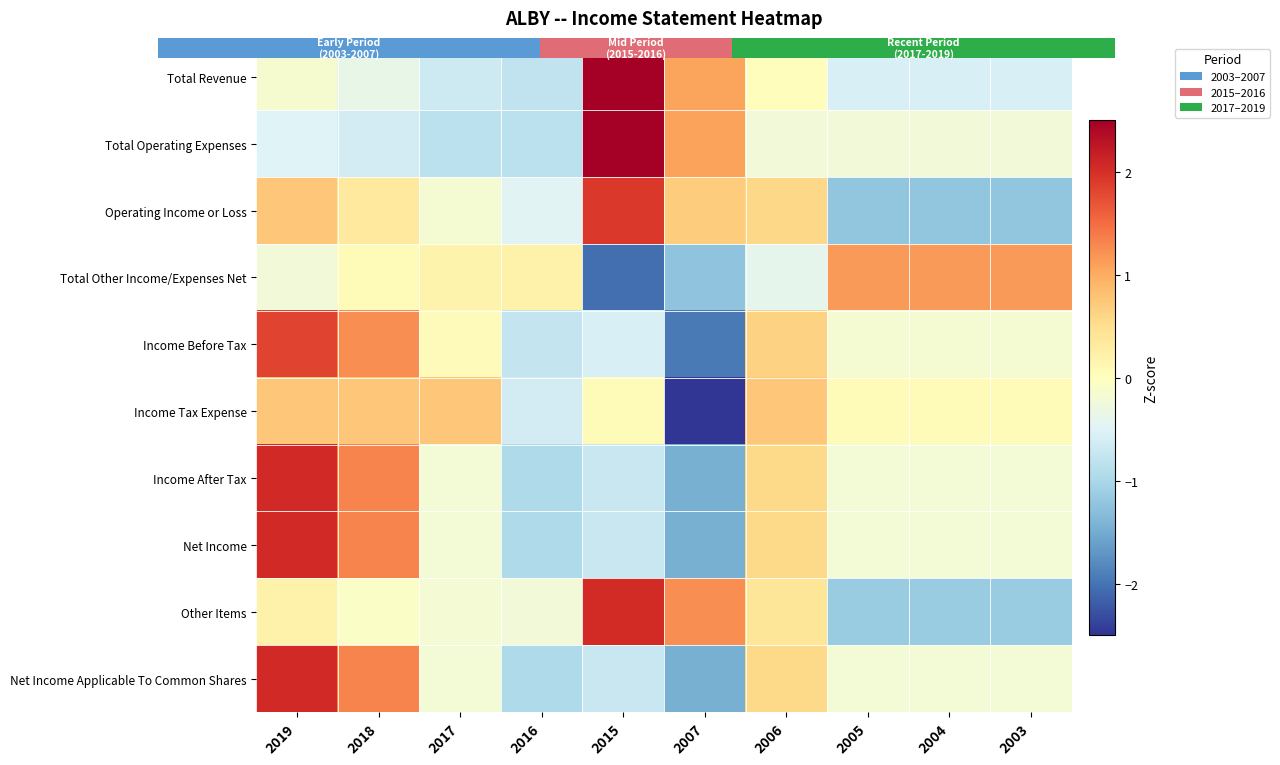

What is the difference between the highest and lowest values at 2005?

2.4